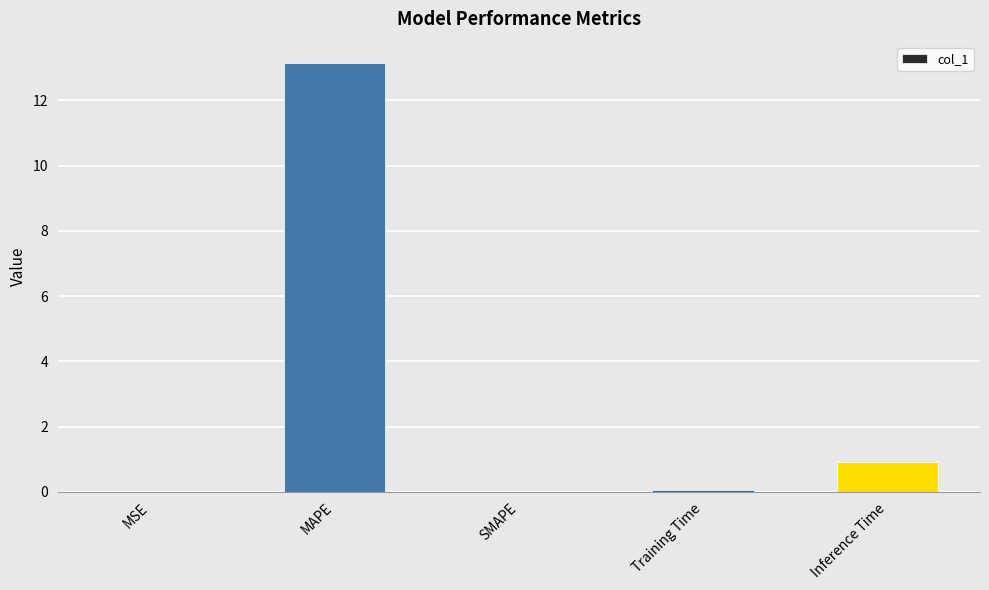

How many series are shown in this chart?

1